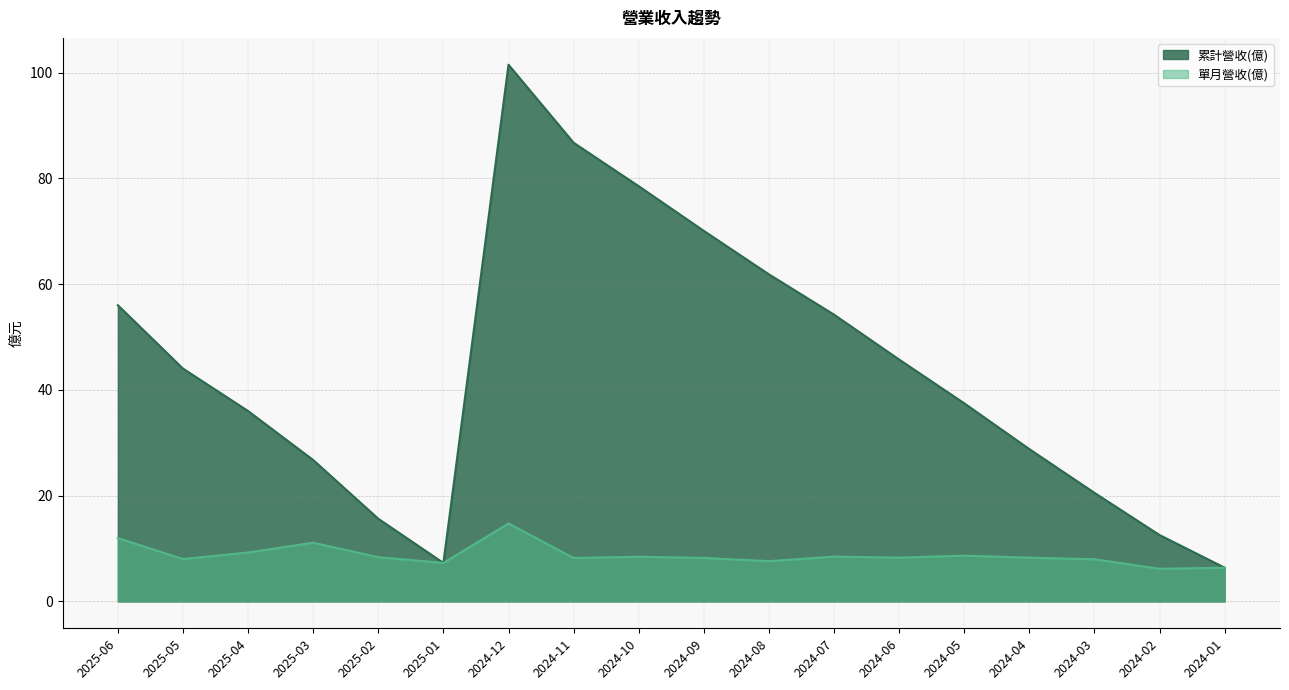

What is the sum of all 單月營收(億) values?

157.5